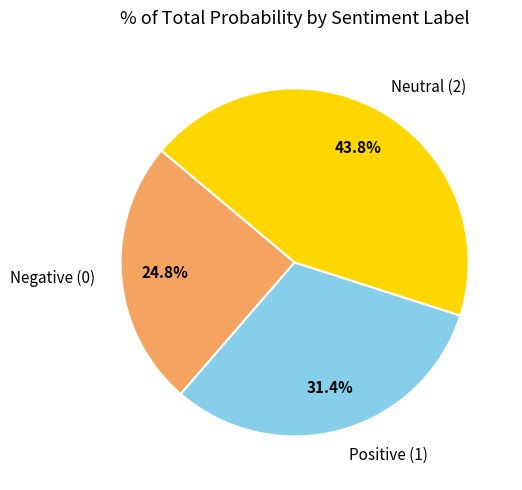

Does any single category account for the majority?

No